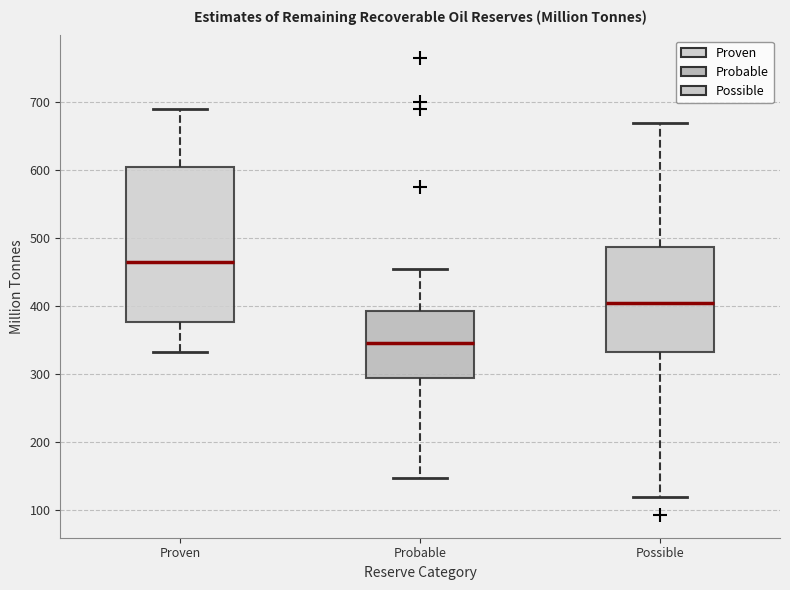

Which box is the tallest, from its lower edge to its upper edge?

Proven